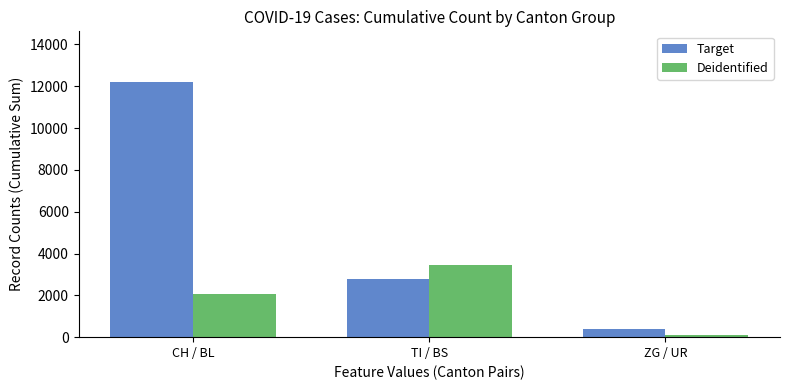

Which category has the lowest value in the Deidentified series?

ZG / UR